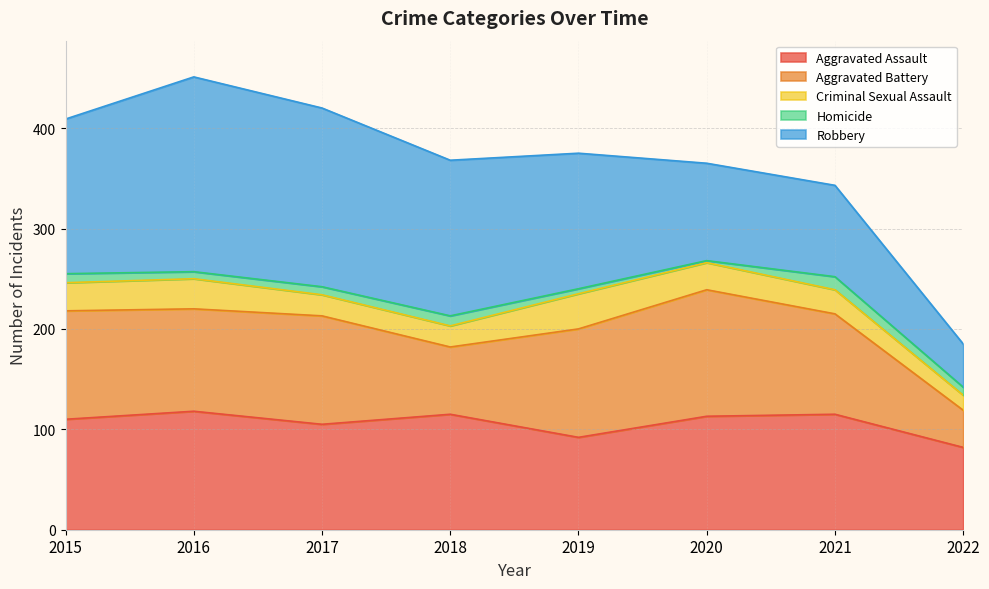

Which series changed the most between 2017 and 2018?

Aggravated Battery